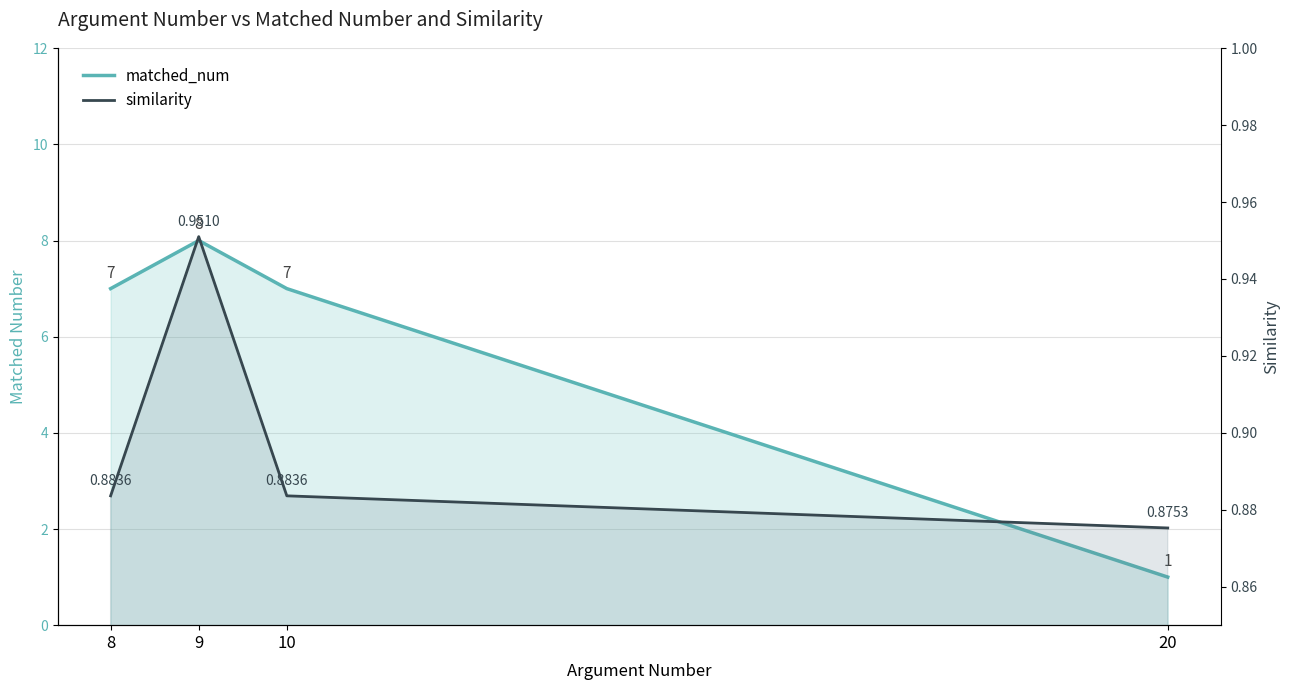

True or false: similarity has a value of 1.0 at 9.

True